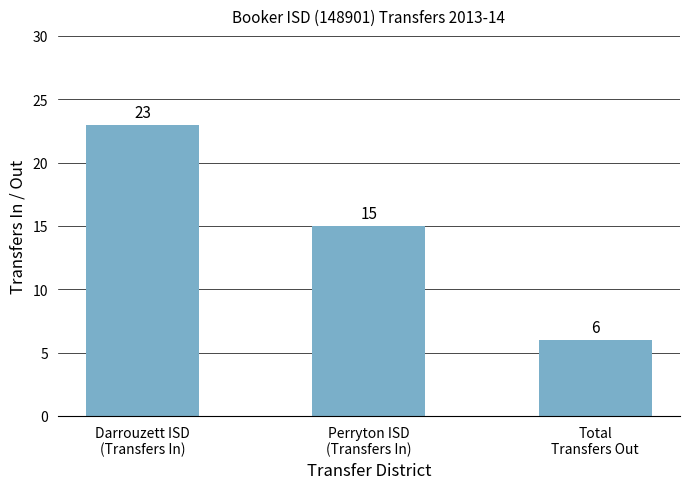

What is the value of the 2nd bar from the left?

15